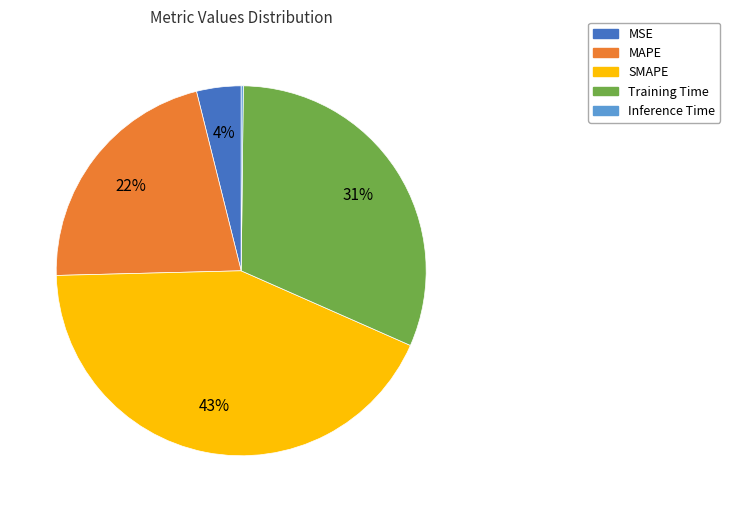

The SMAPE slice represents 43% of the pie. True or false?

True